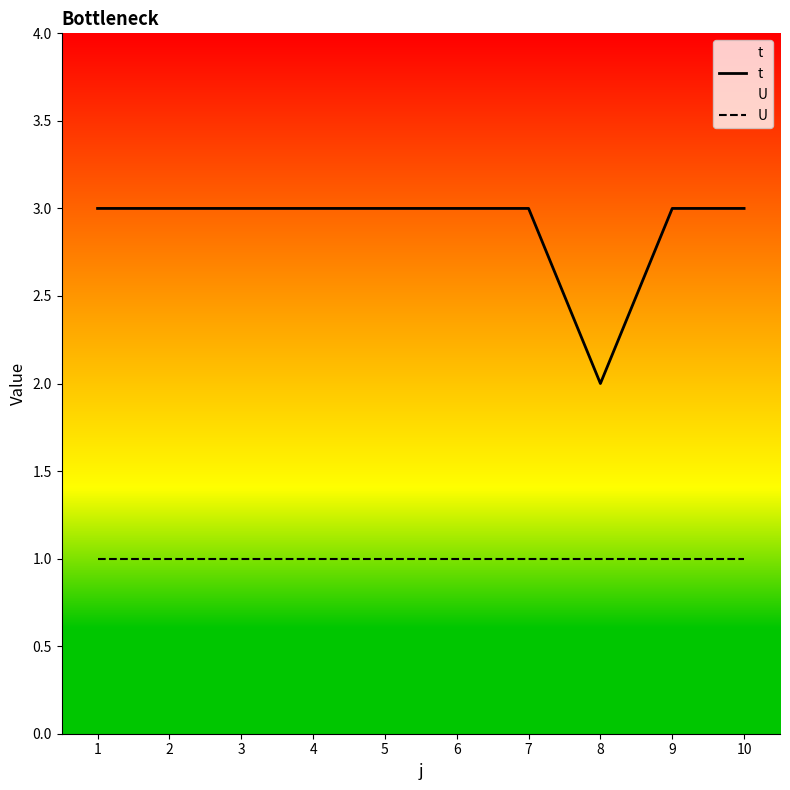

Reading left to right, what are all the values shown in this chart?

t: 1=3	2=3	3=3	4=3	5=3	6=3	7=3	8=2	9=3	10=3
U: 1=1	2=1	3=1	4=1	5=1	6=1	7=1	8=1	9=1	10=1